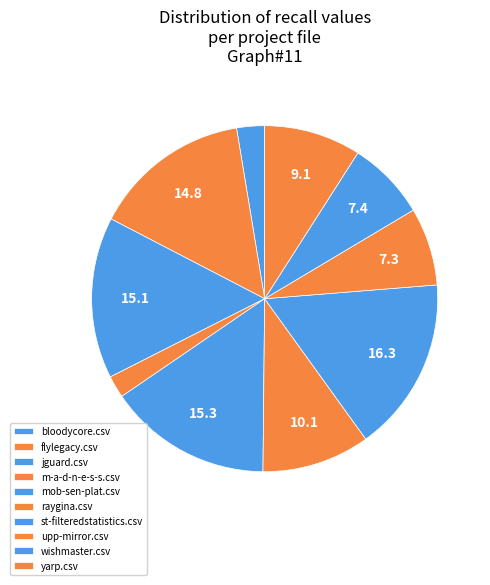

What percentage is NOT represented by yarp.csv?

90.9%